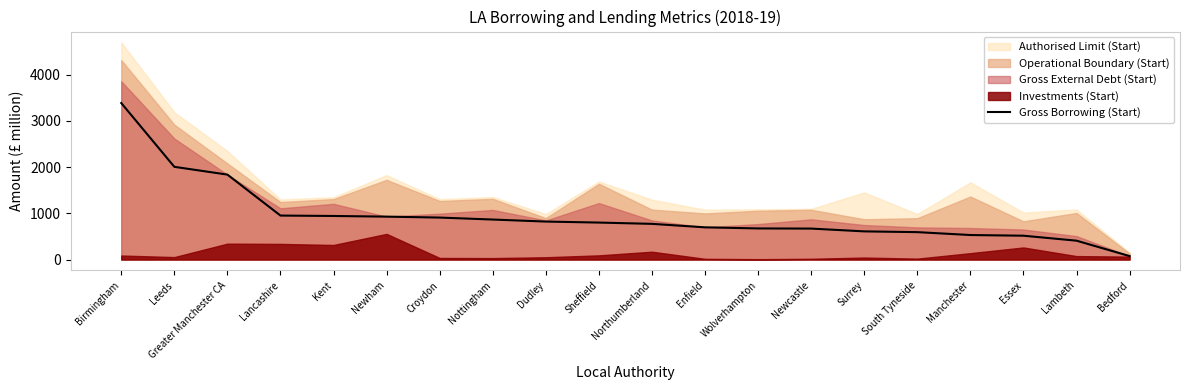

How many lines are shown in the chart?

1